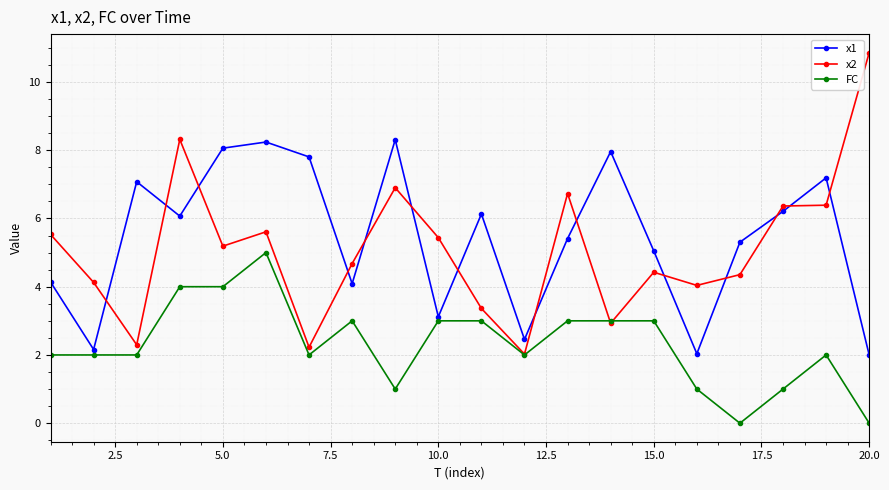

List the series in order of their peak value, highest first.

x2, x1, FC